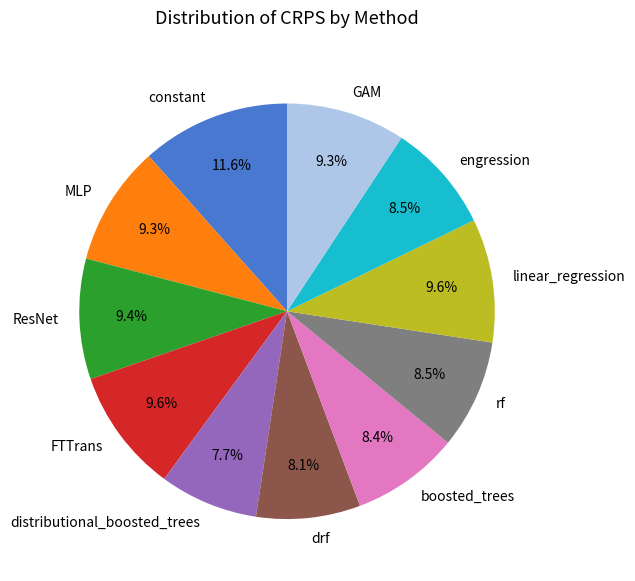

How many slices are in this pie chart?

11